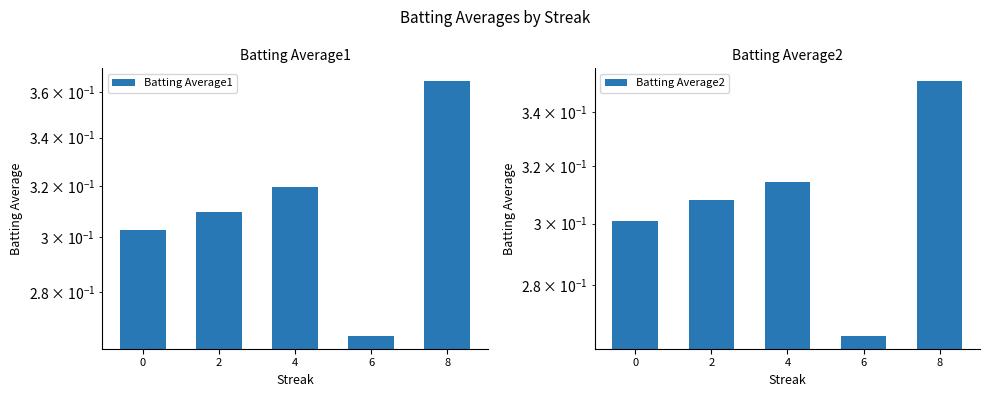

What is the sum of all Batting Average1 values?

1.6